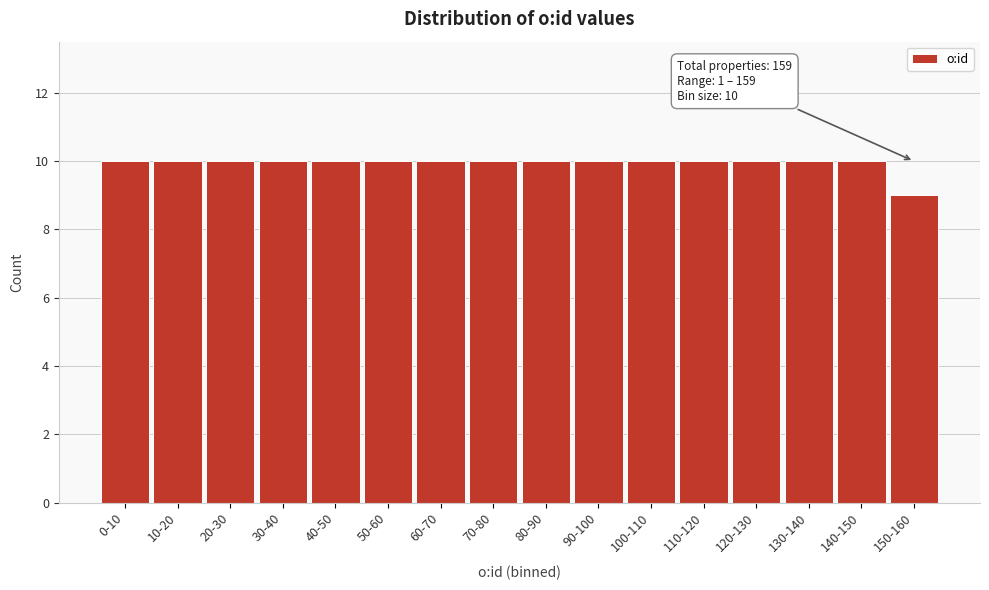

Reading left to right, extract all data points from this chart.

0-10=10	10-20=10	20-30=10	30-40=10	40-50=10	50-60=10	60-70=10	70-80=10	80-90=10	90-100=10	100-110=10	110-120=10	120-130=10	130-140=10	140-150=10	150-160=9